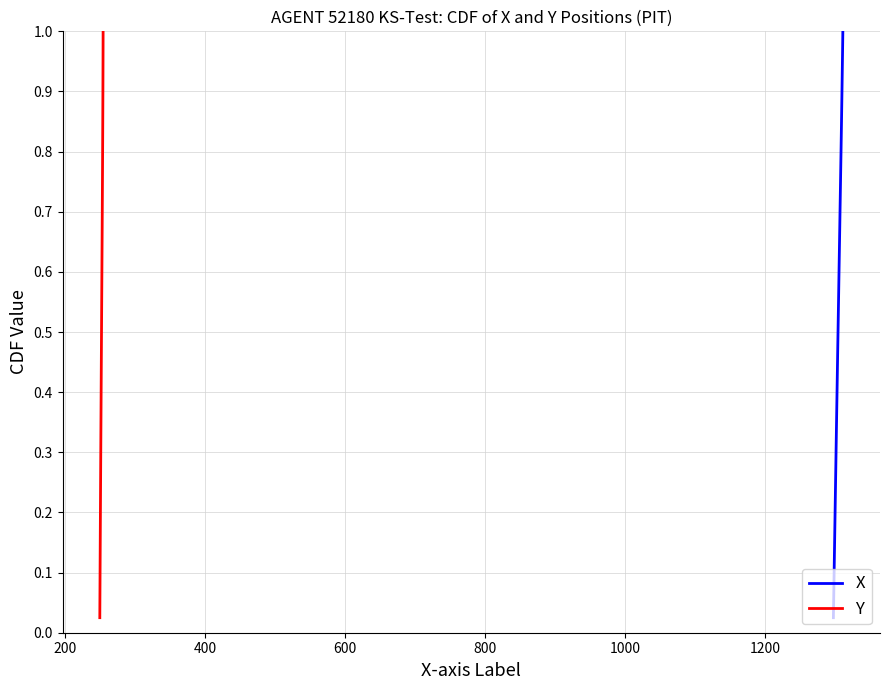

What is the difference between the maximum and second lowest values in the X series?

0.9